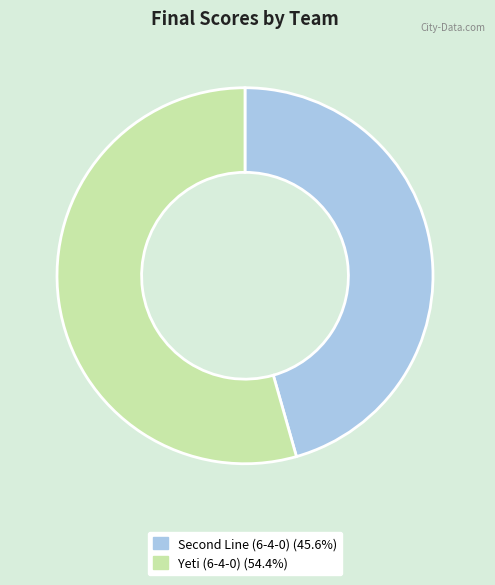

What is the majority slice?

Yeti (6-4-0)